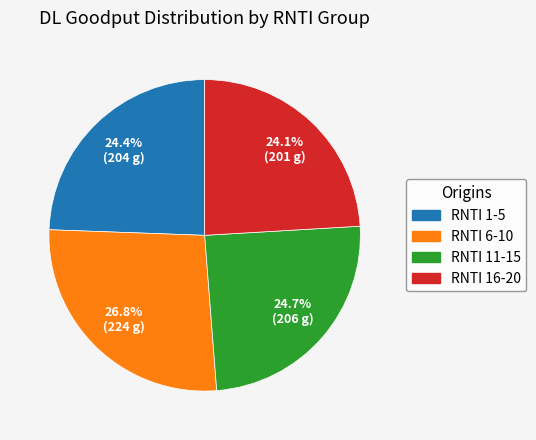

Is there a majority slice in this chart?

No